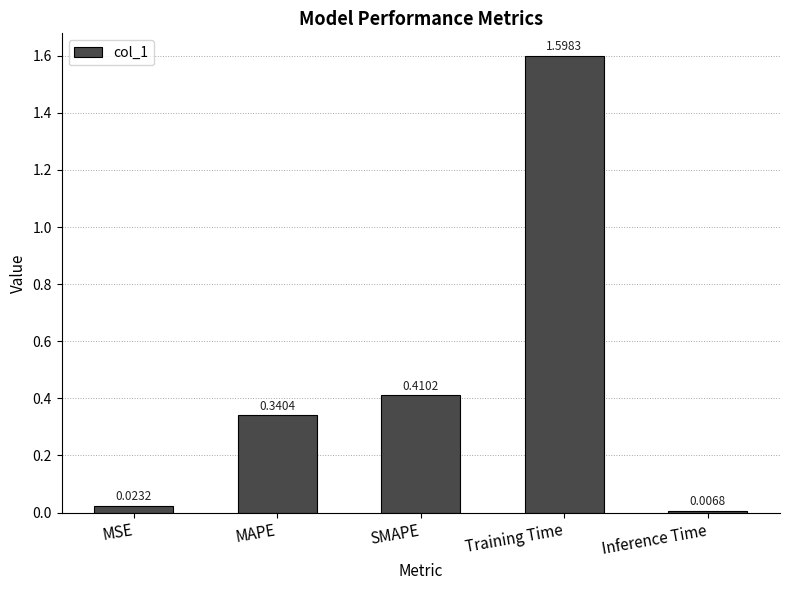

What is the average value?

0.5